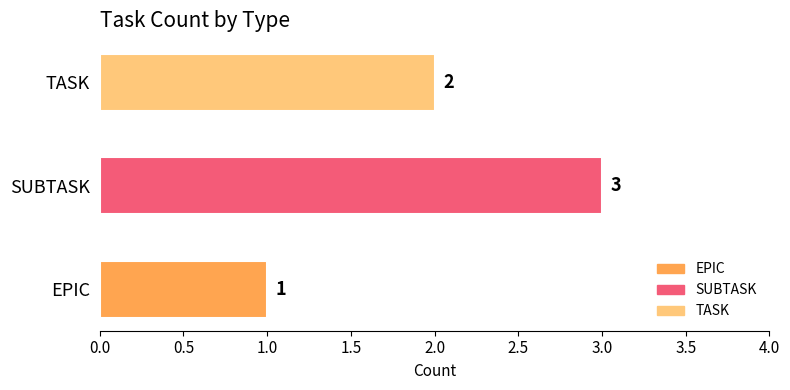

Rank the categories by value from lowest to highest.

EPIC, TASK, SUBTASK